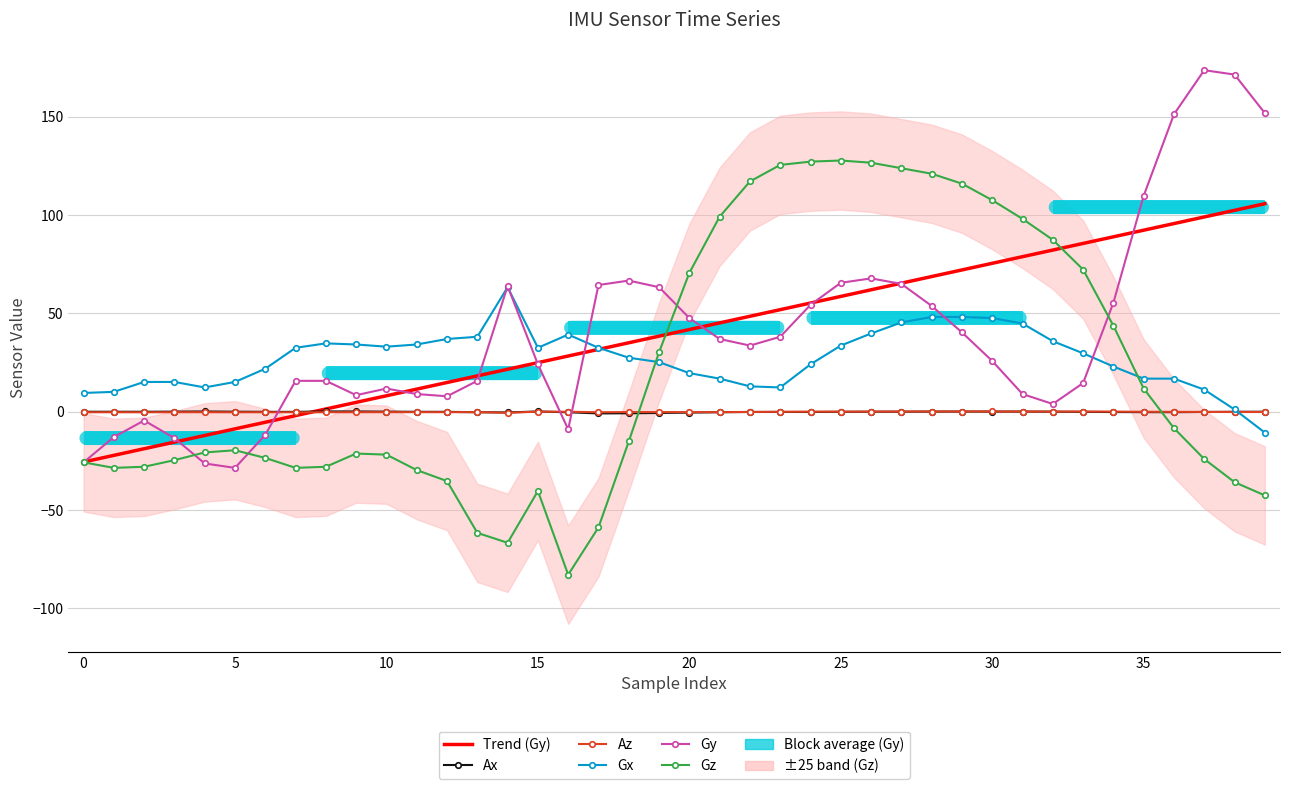

Count the number of categories in the chart.

40